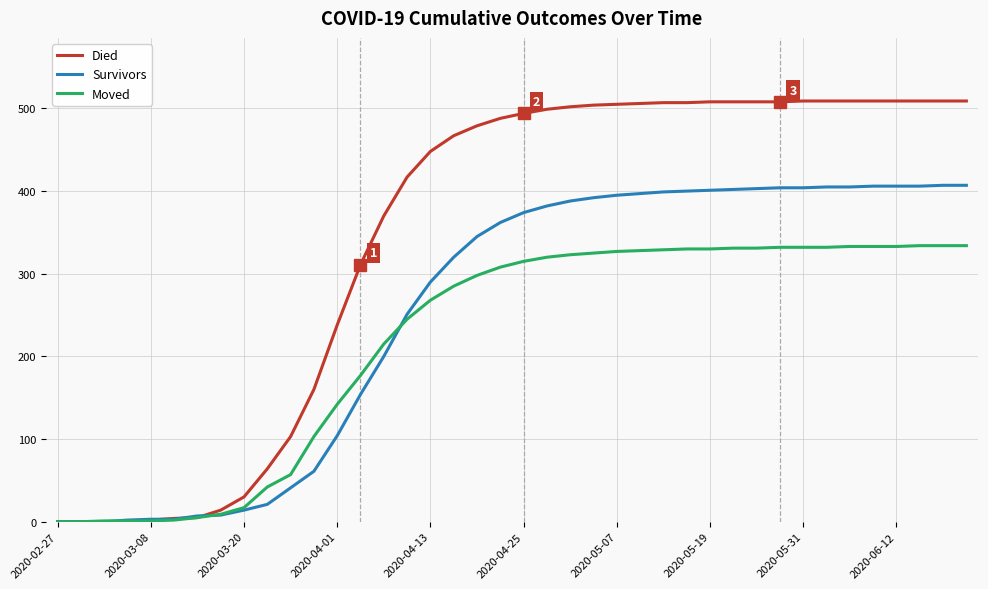

Which series has the widest spread of values?

Died